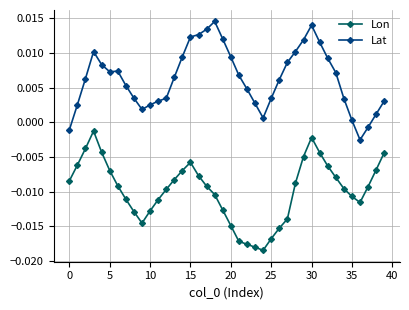

Which series has the largest total across all categories?

Lat